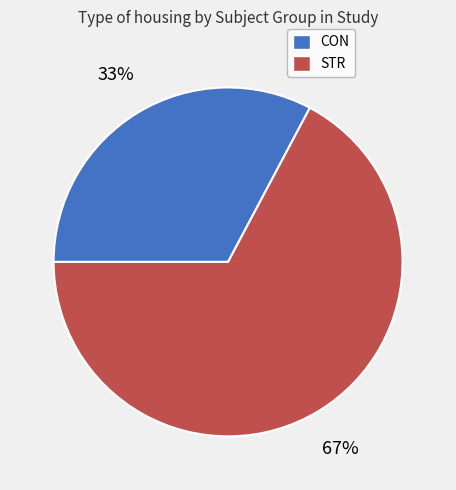

True or false: CON accounts for 33% of the total.

True